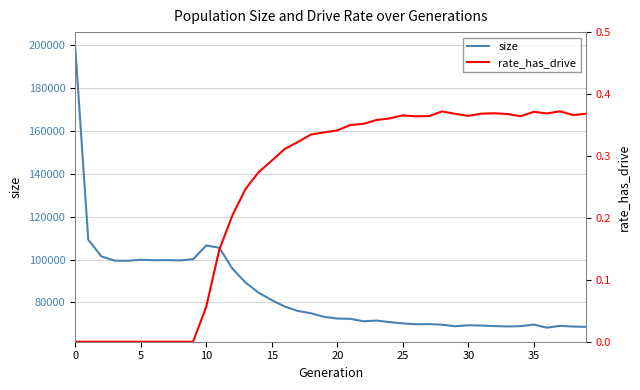

Count the number of categories in the chart.

40